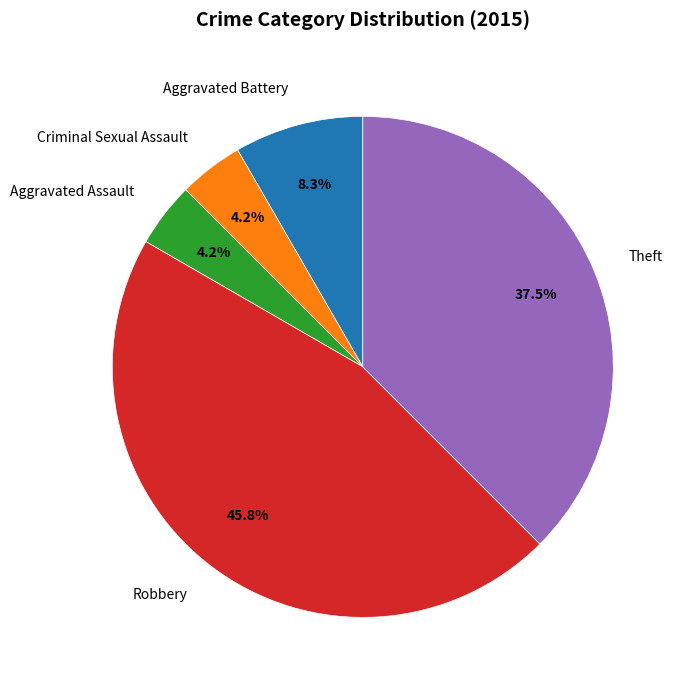

Is there any slice that represents more than half of the pie?

No